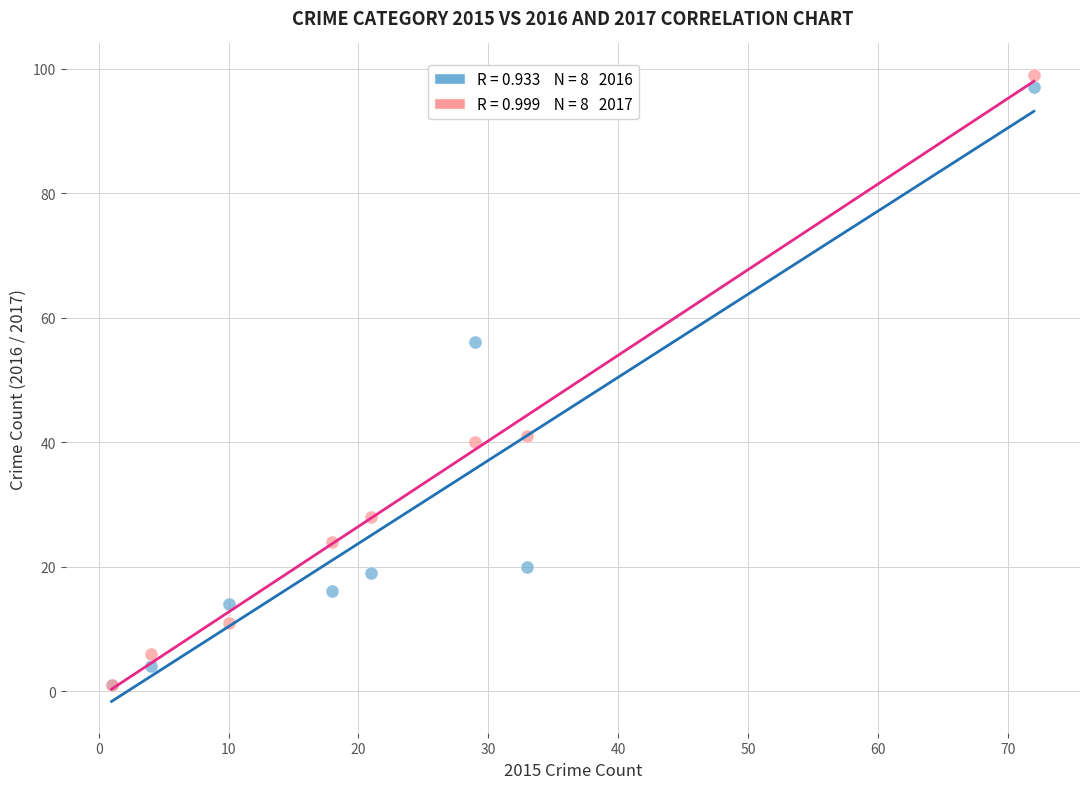

Across all series, what Y value is closest to 50?

56